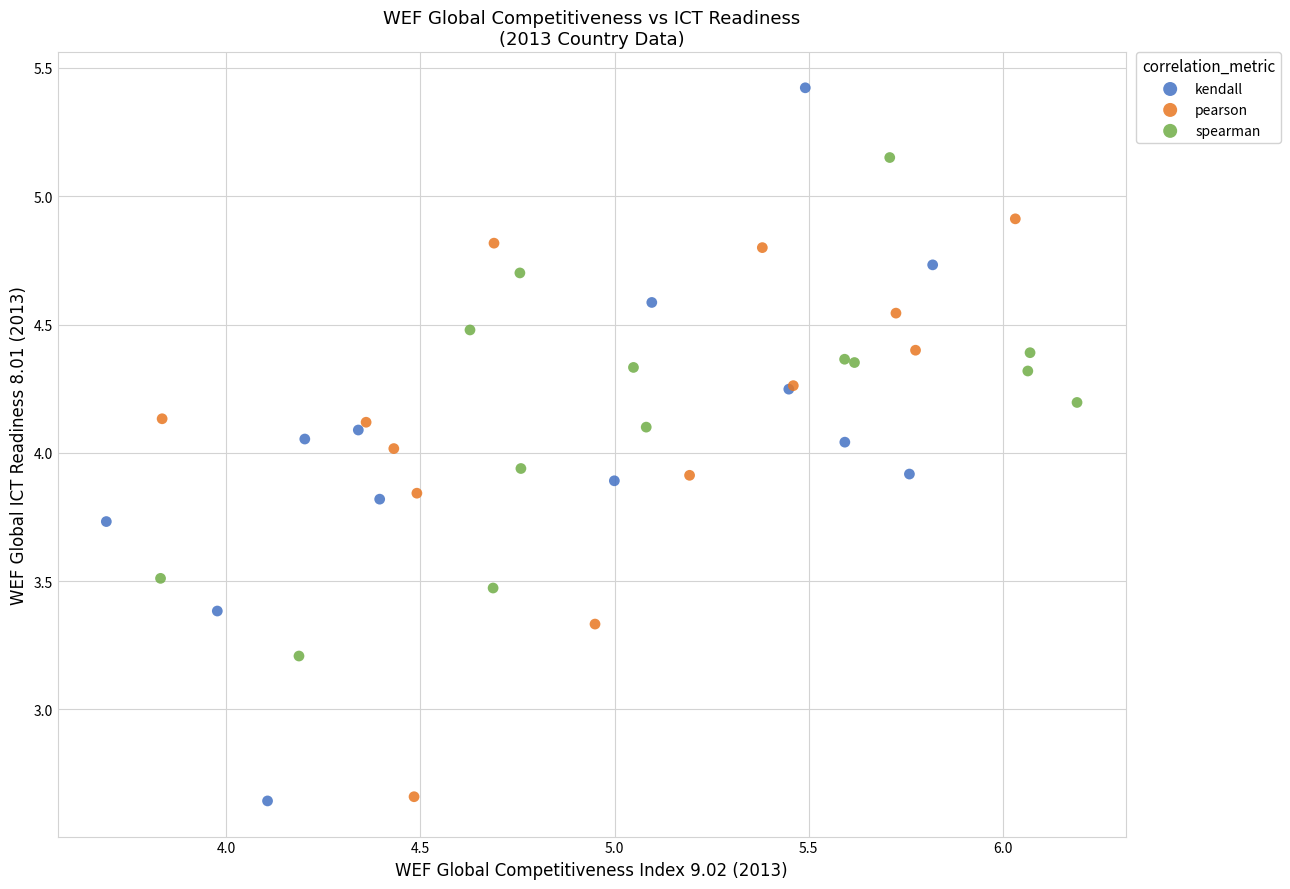

Which series has the widest spread of Y values?

kendall